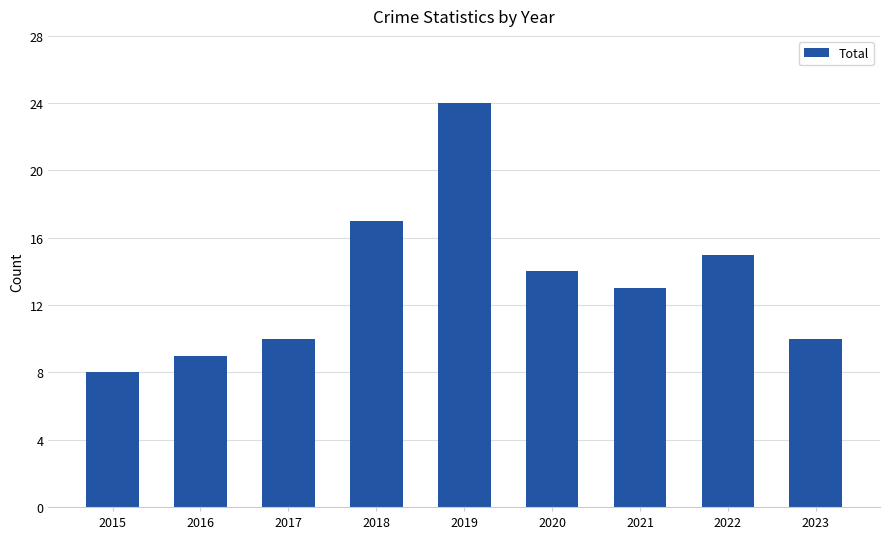

How many series are shown in this chart?

1